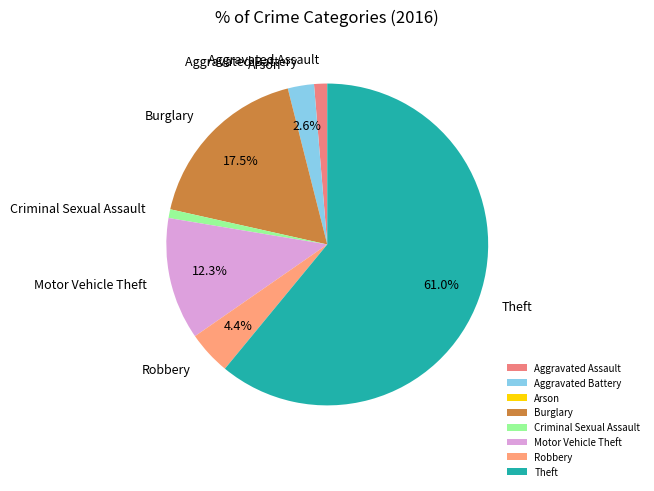

Which has a higher value, Aggravated Battery or Burglary?

Burglary